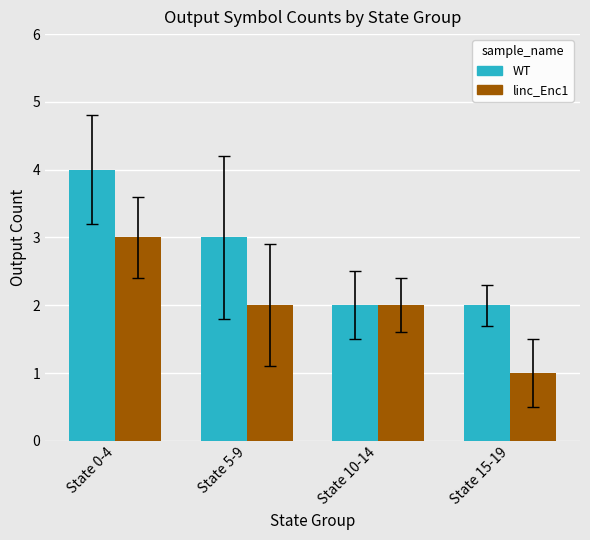

Reading left to right, extract all data points from this chart.

WT: State 0-4=4	State 5-9=3	State 10-14=2	State 15-19=2
linc_Enc1: State 0-4=3	State 5-9=2	State 10-14=2	State 15-19=1